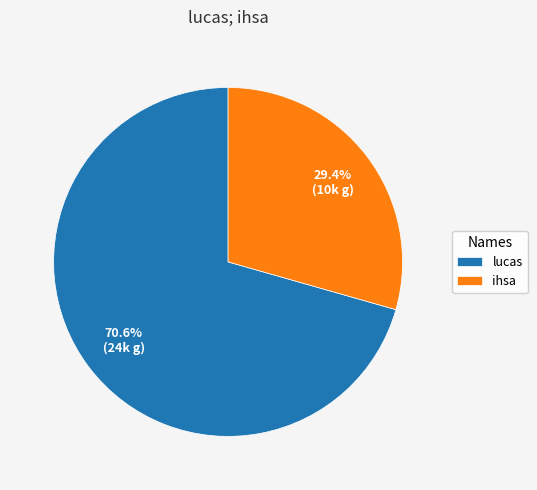

Rank the categories by value from lowest to highest.

ihsa, lucas